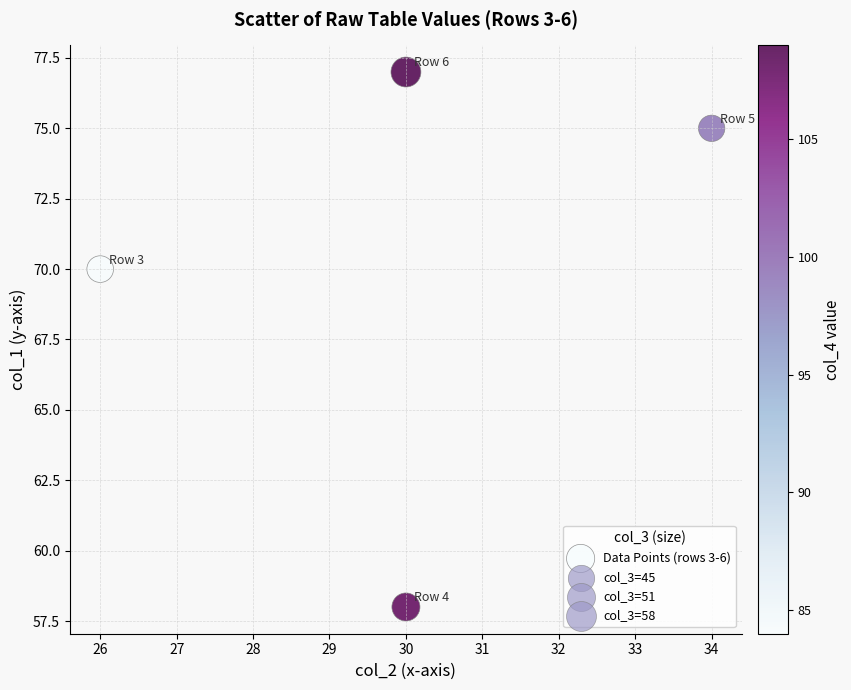

What Y value in the scatter plot is closest to 67?

70